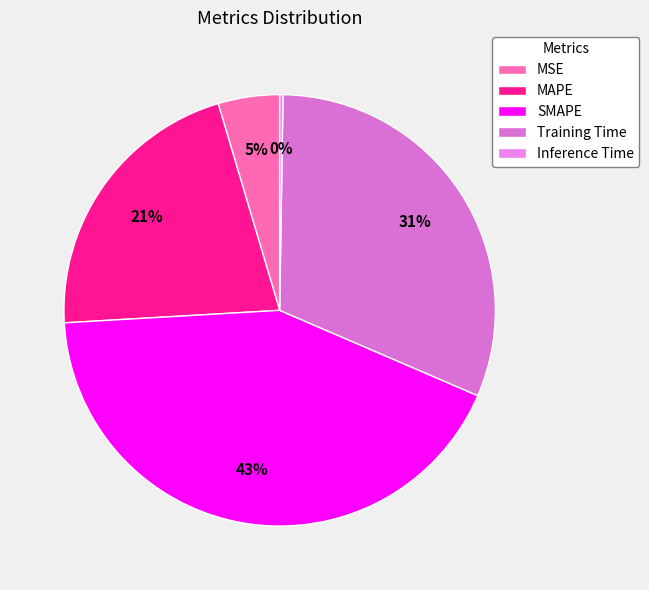

Which slice is the smallest?

Inference Time